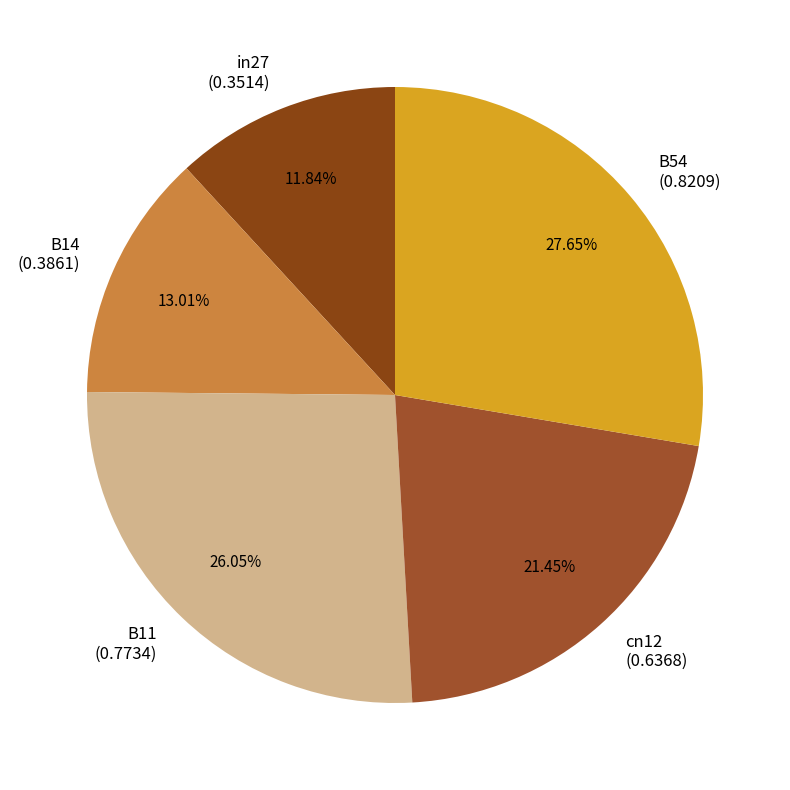

Does in27 represent more than half of the total?

No